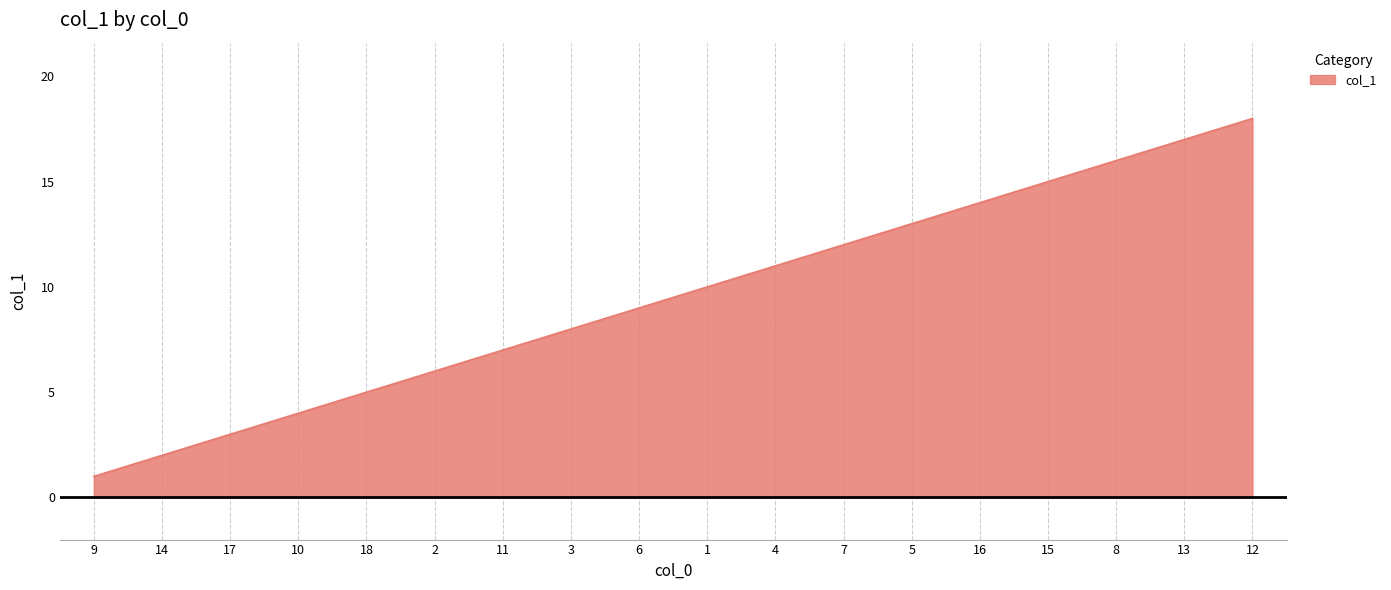

List the labels in order of value, largest first.

12, 13, 8, 15, 16, 5, 7, 4, 1, 6, 3, 11, 2, 18, 10, 17, 14, 9